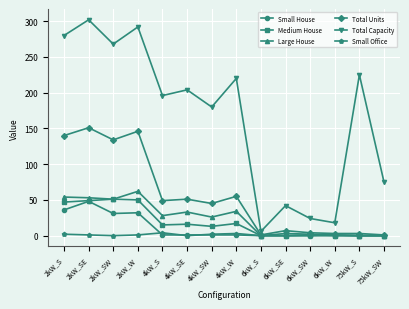

Which series has the widest spread of values?

Total Capacity